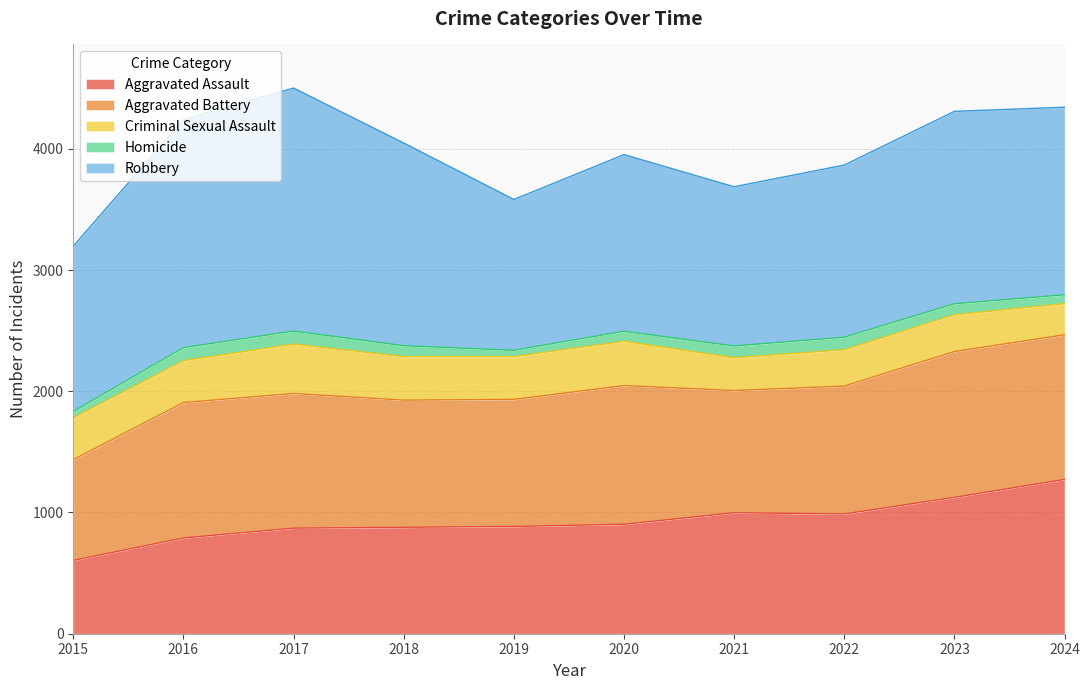

Which category has the highest value across all series?

2017